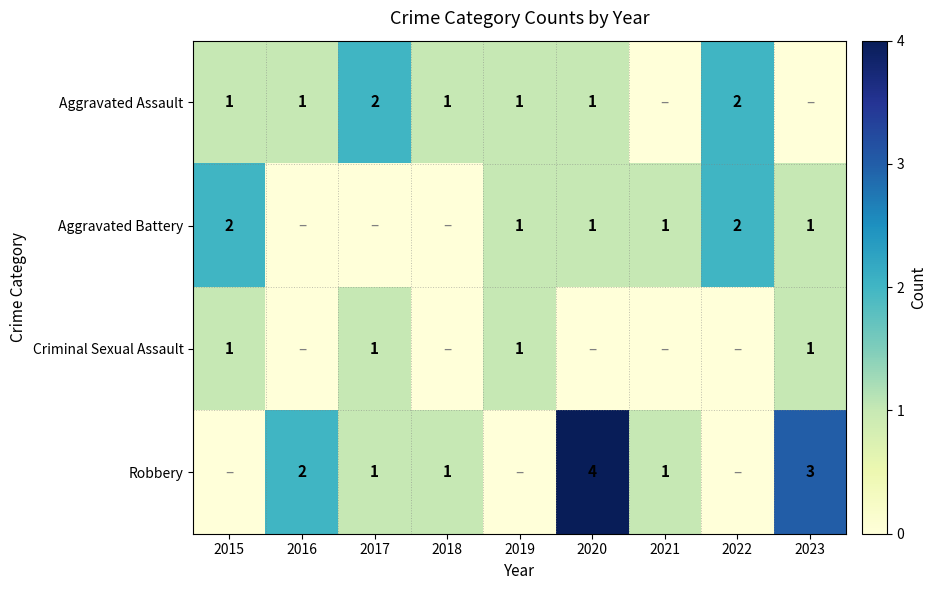

Which series has the largest range (max minus min)?

Robbery